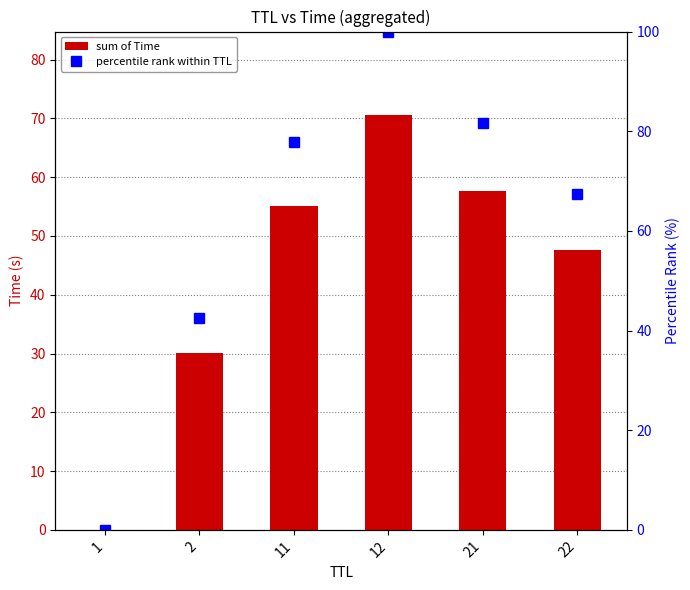

What is the sum of all sum of Time values?

260.9